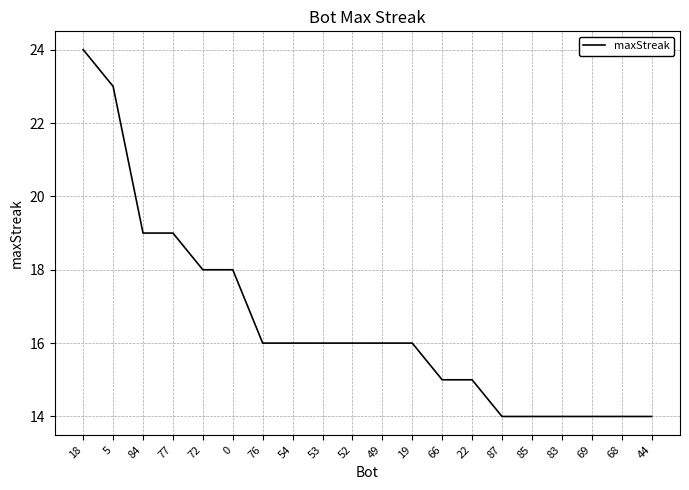

What is the ratio of the value at 49 to the value at 22?

1.1